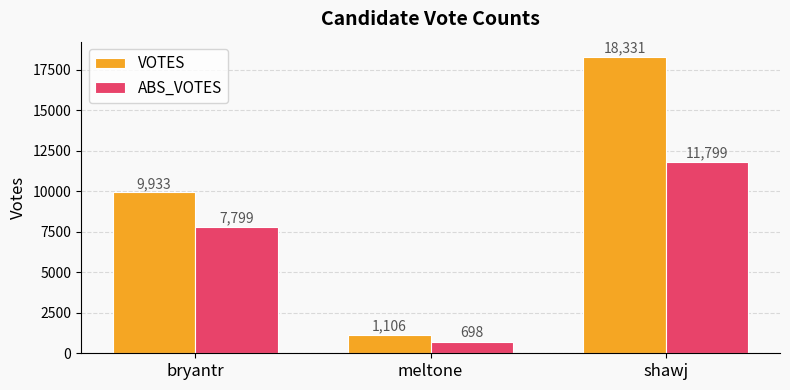

Rank the series by their maximum value, from lowest to highest.

ABS_VOTES, VOTES